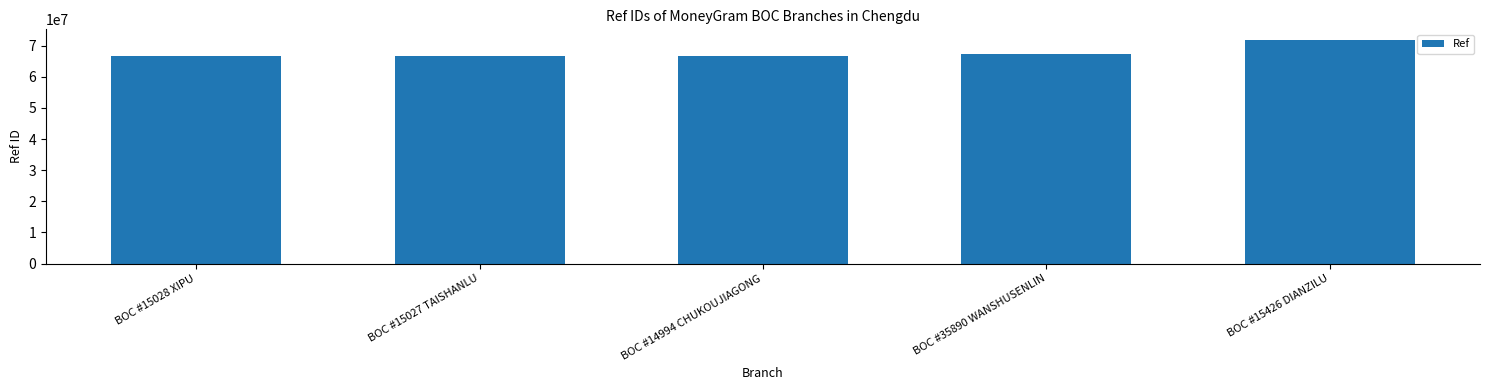

Does the chart contain any negative values?

No